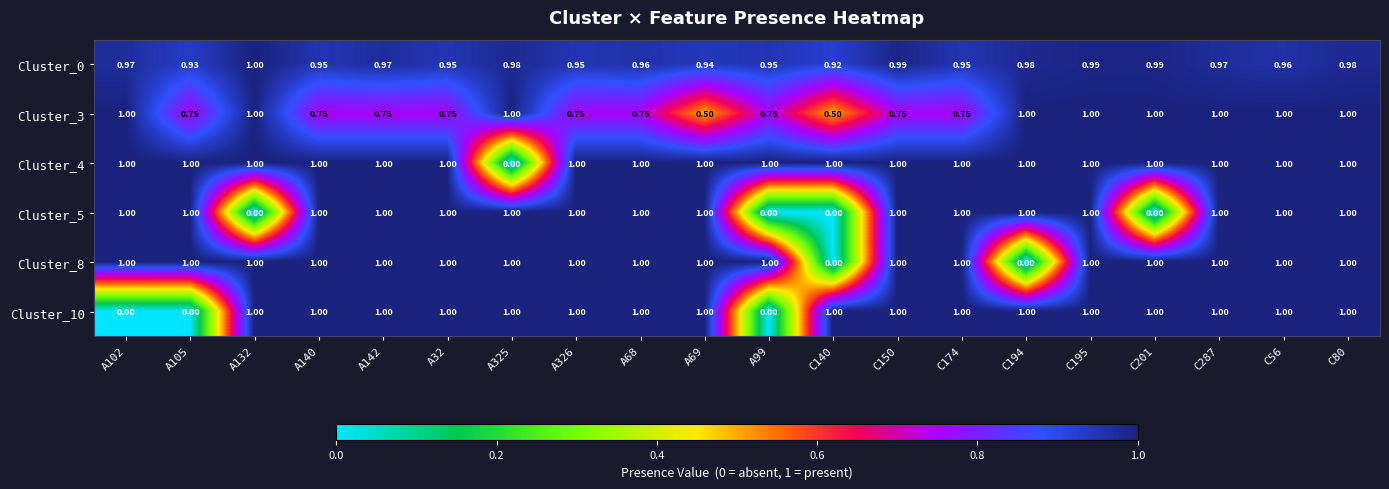

What is the spread (max minus min) of values at A69?

0.5